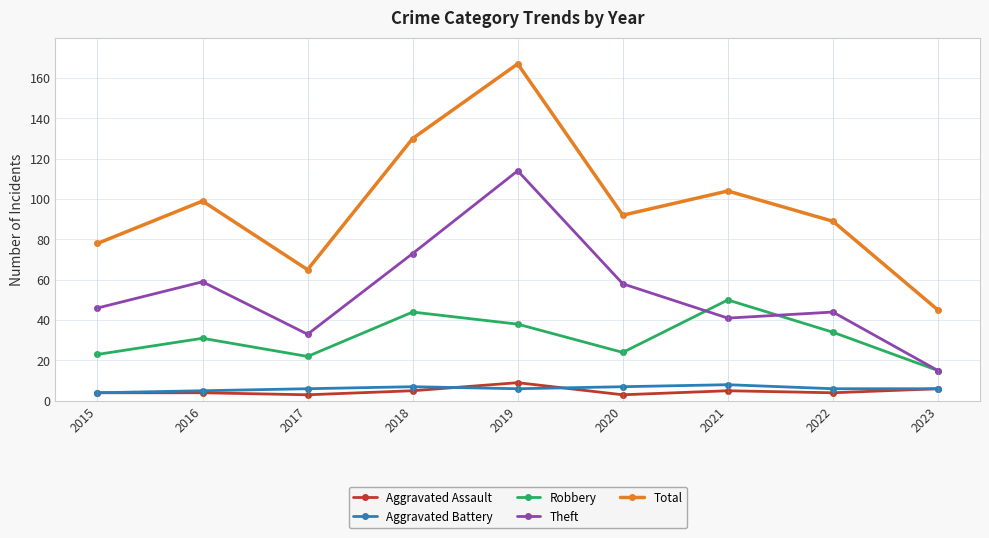

Does the chart have visible grid lines?

Yes